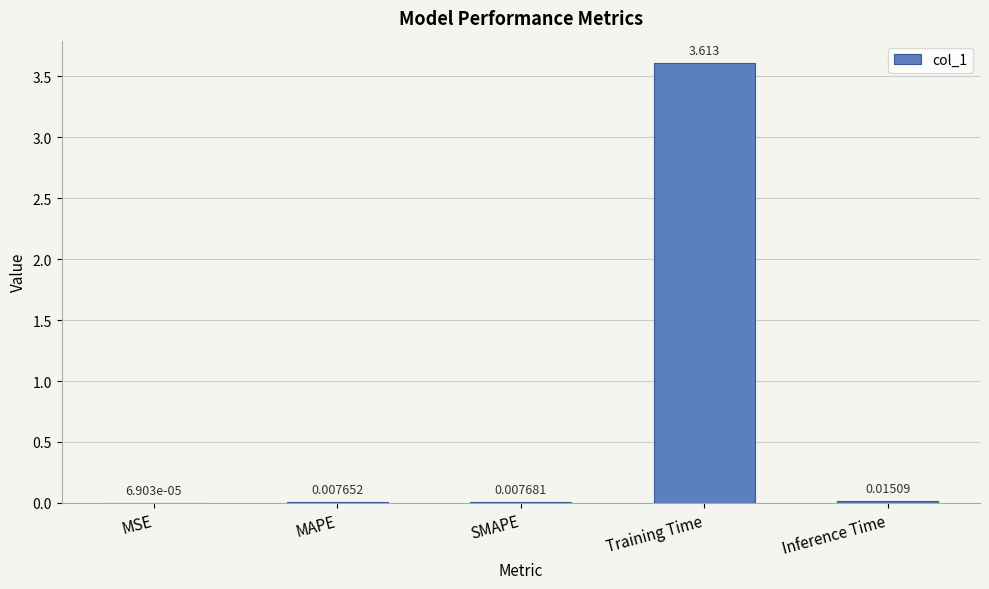

At which category does the chart reach its peak across all series?

Training Time